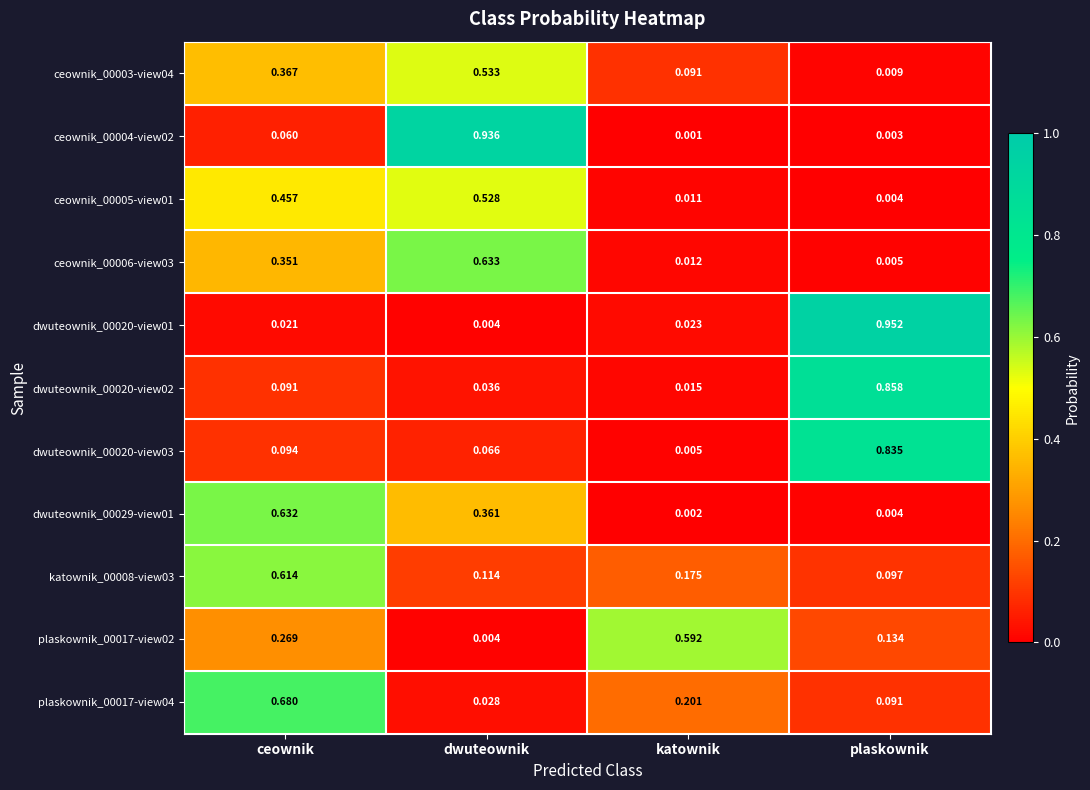

Between ceownik and dwuteownik, which series saw the biggest shift?

ceownik_00004-view02